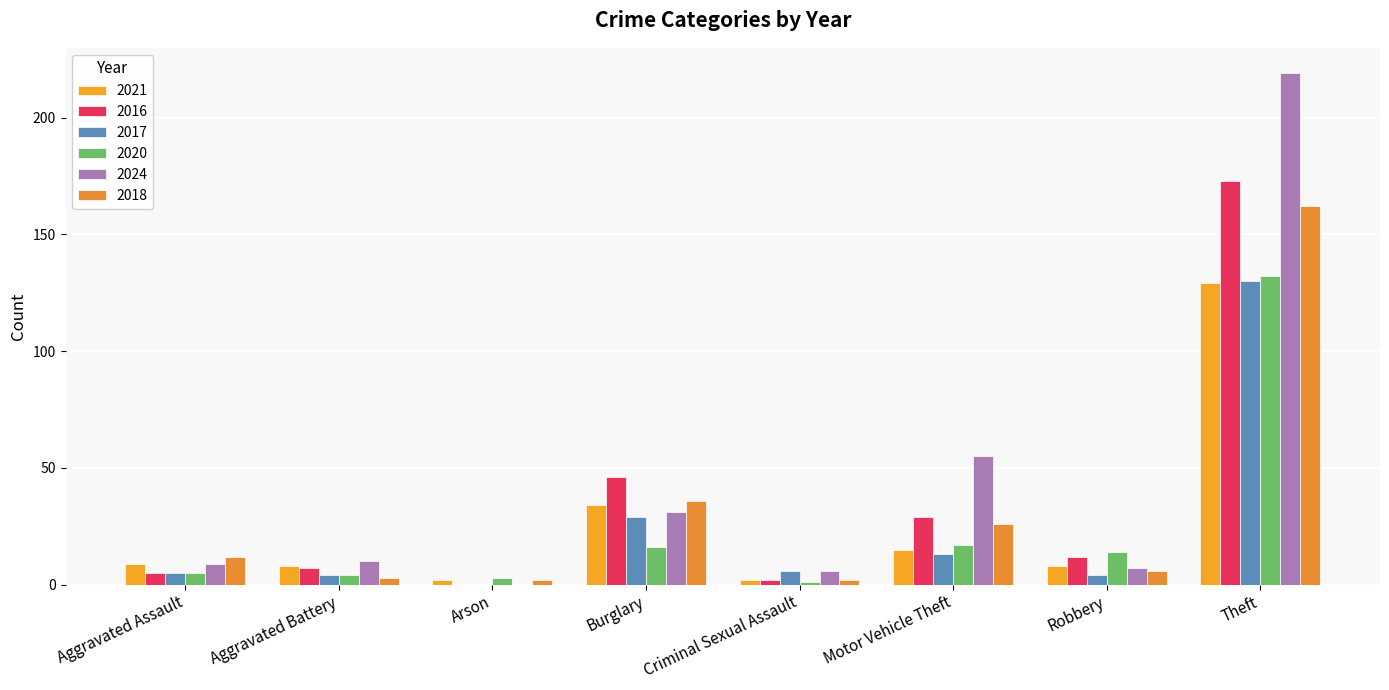

Does the chart contain stacked bars?

No